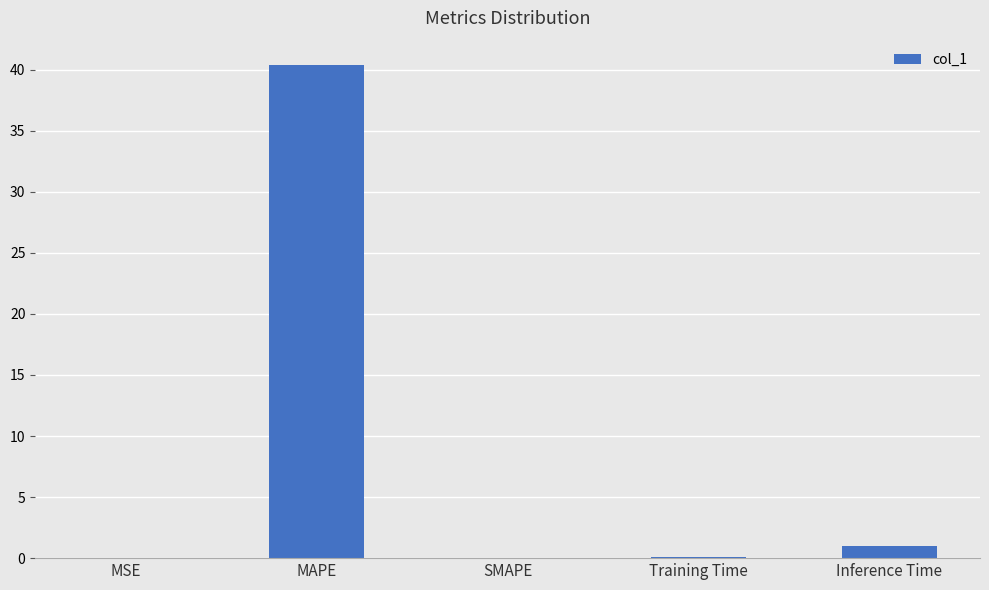

What is the change in value from SMAPE to Inference Time?

+1.0